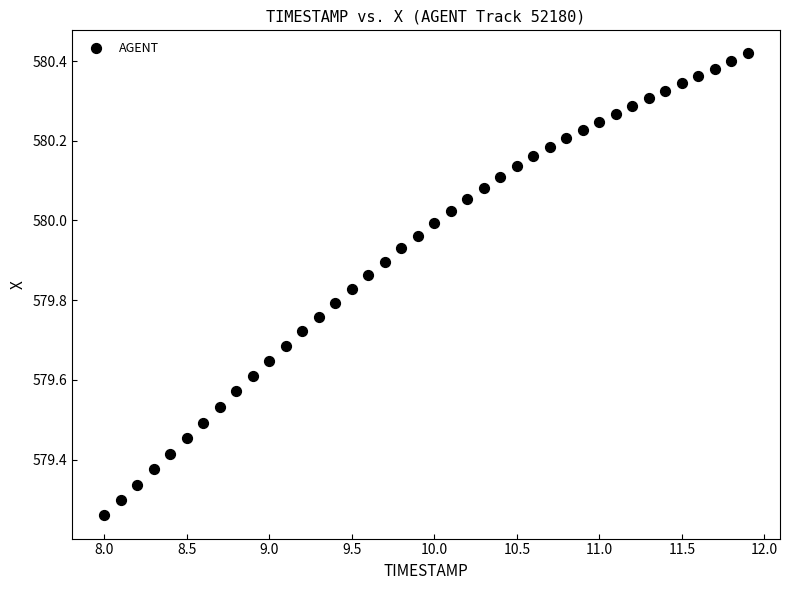

What is the range of X values (max minus min)?

3.9